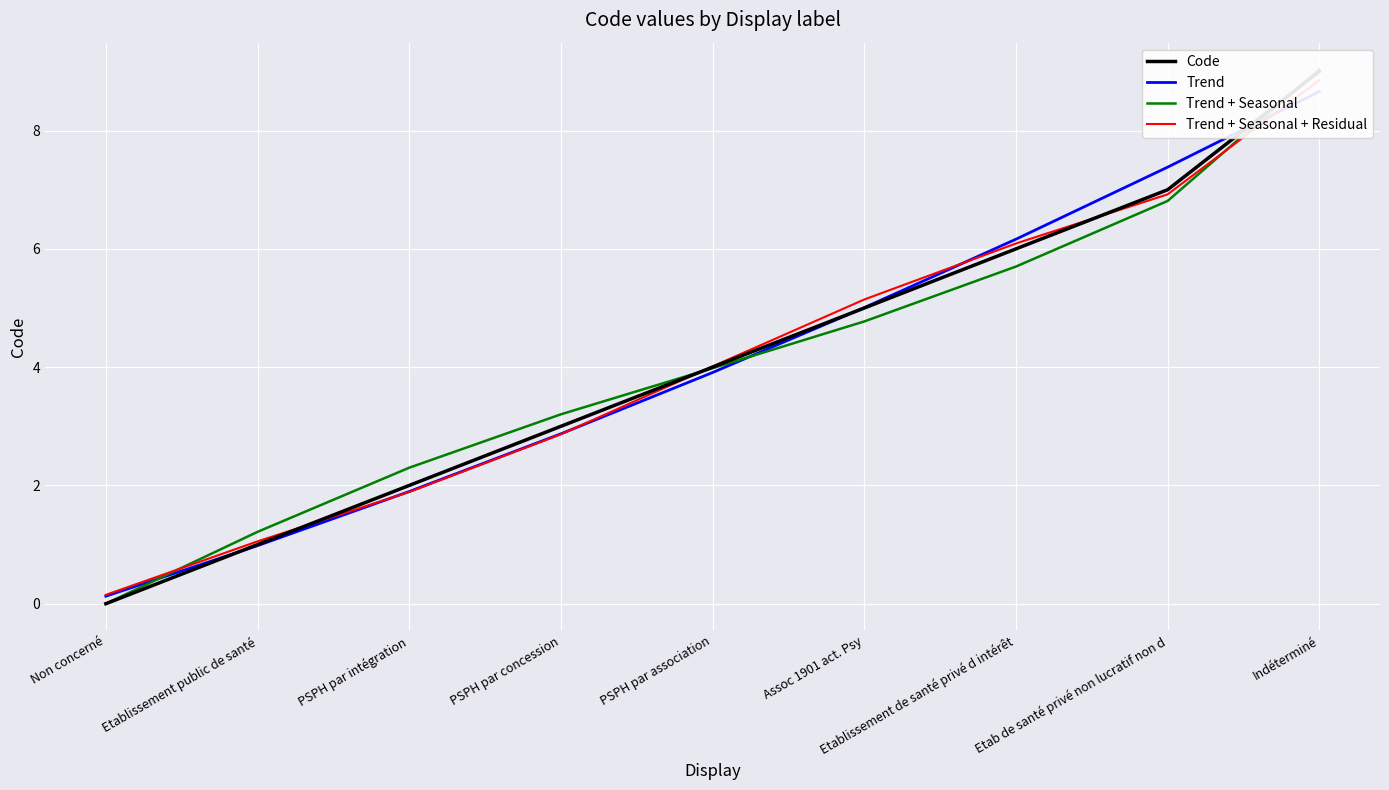

Which category has the lowest value across all series?

Non concerné